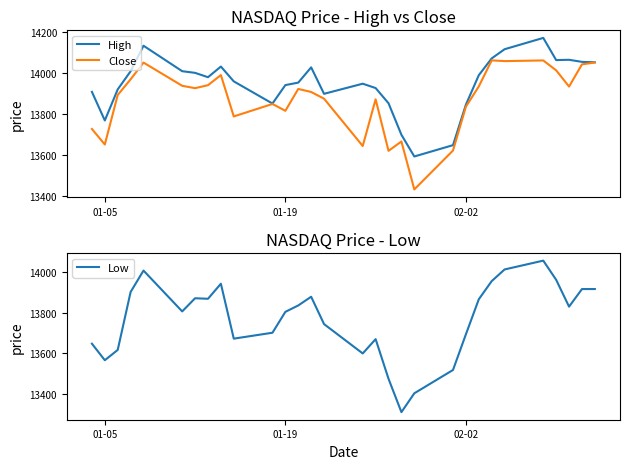

What is the highest value of the Close series?

14060.3